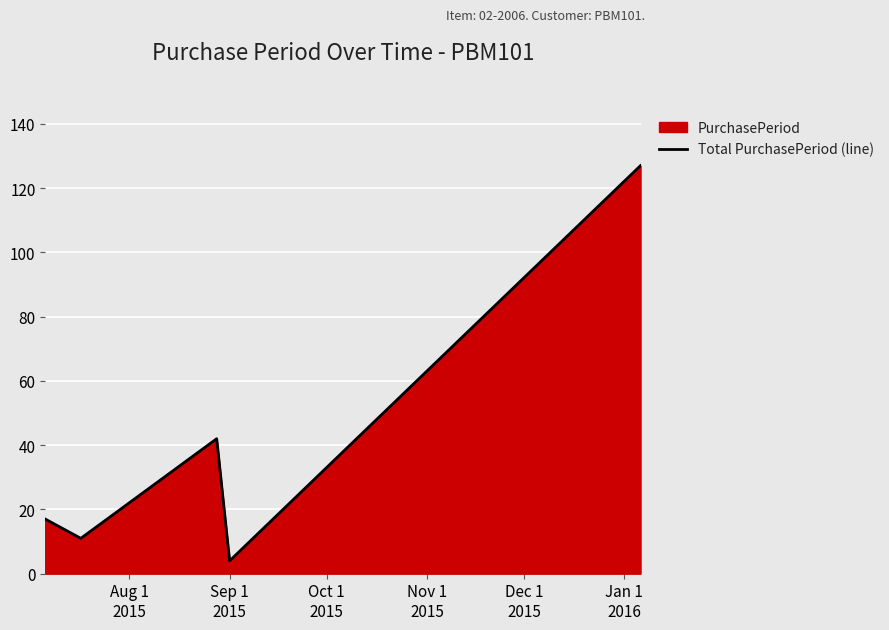

How many interior local peaks (higher than both neighbors) does the data have?

1